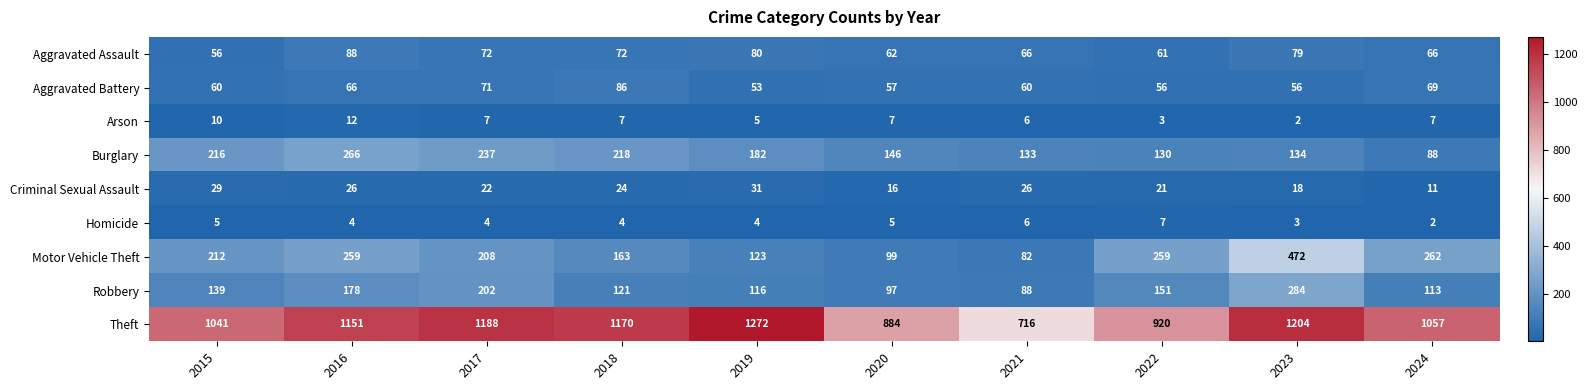

True or false: Theft has a value of 1188 at 2017.

True